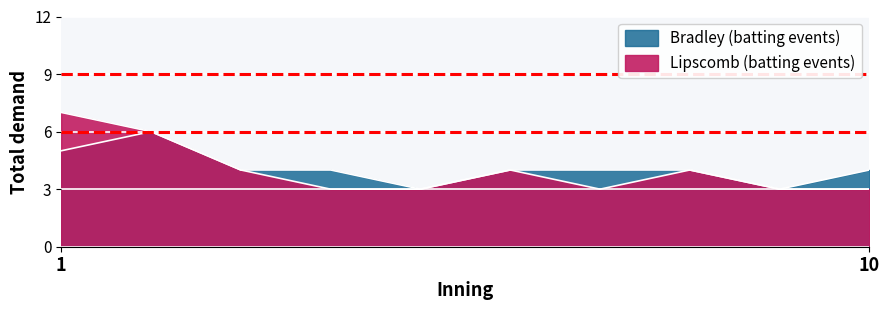

Between 10 and 3, which is larger?

10